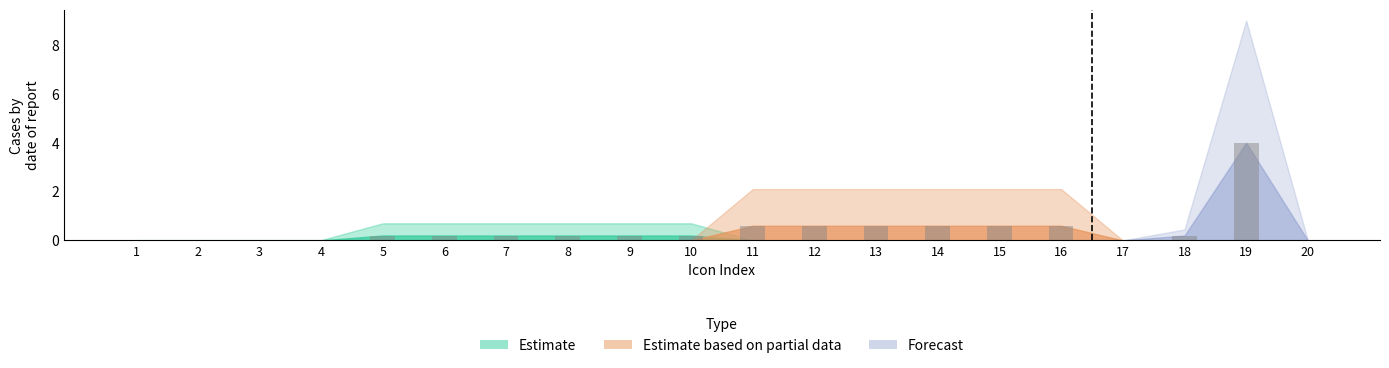

Which category has the highest value across all series?

19